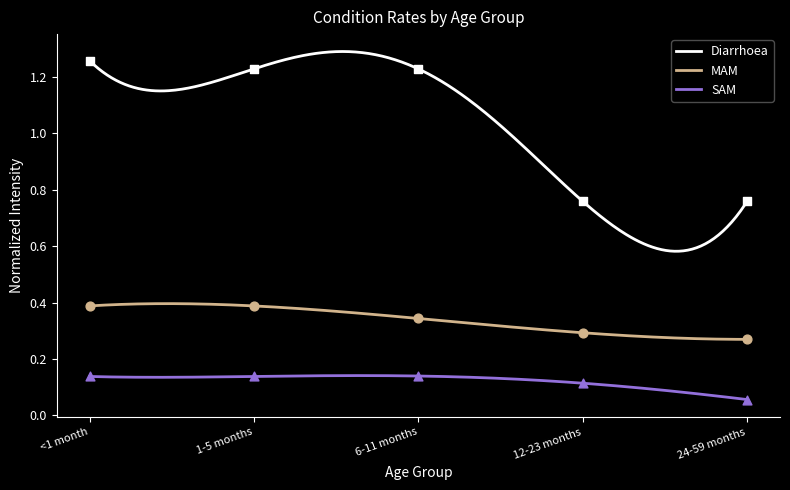

Which series has the largest Y range (max minus min)?

Diarrhoea